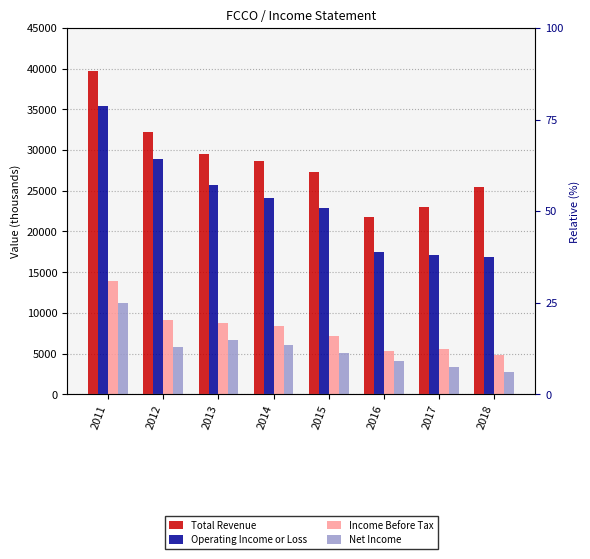

List the labels in order of Net Income value, largest first.

2011, 2013, 2014, 2012, 2015, 2016, 2017, 2018